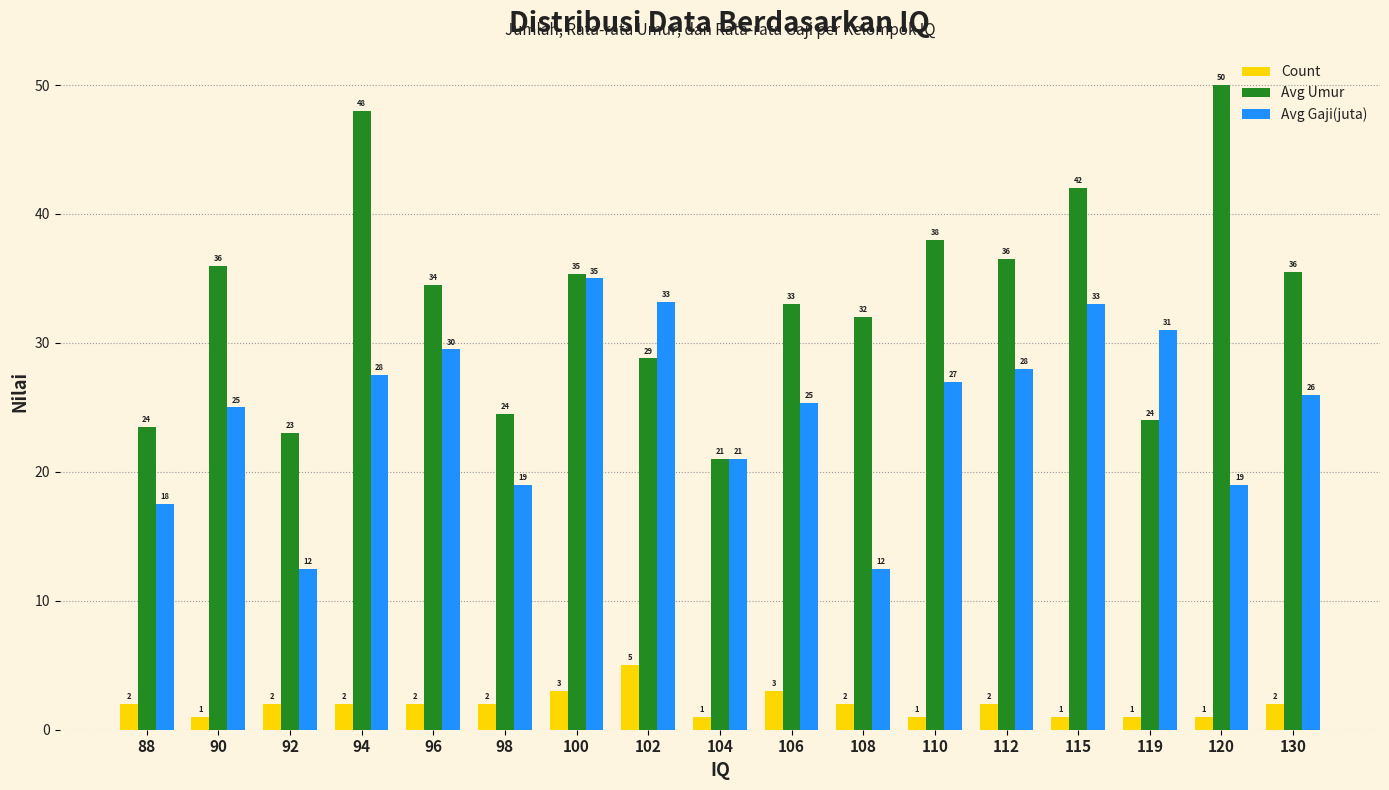

Rank the series at 92 from highest to lowest value.

Avg Umur, Avg Gaji(juta), Count